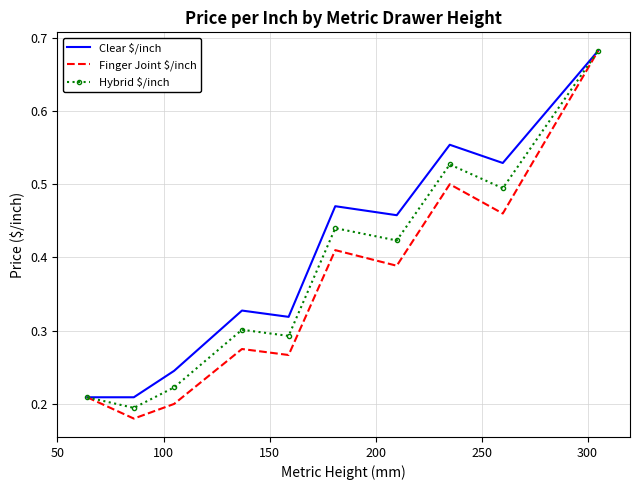

Which series has the largest range (max minus min)?

Finger Joint $/inch